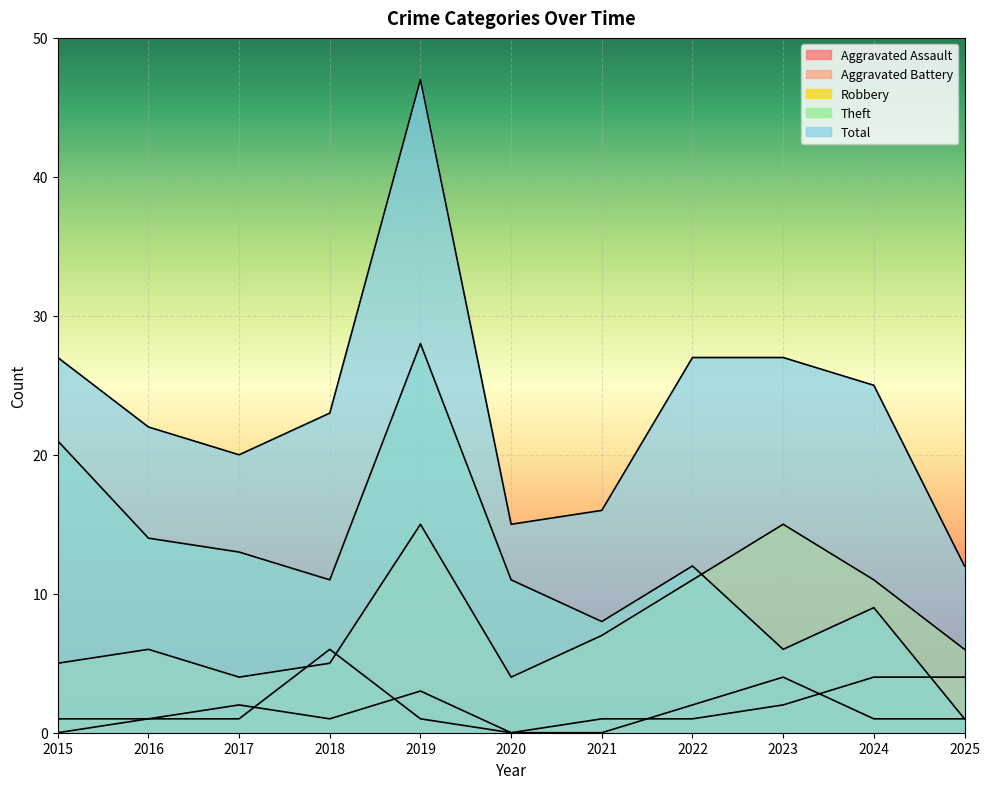

The value of Aggravated Assault at 2015 is 0. True or false?

True